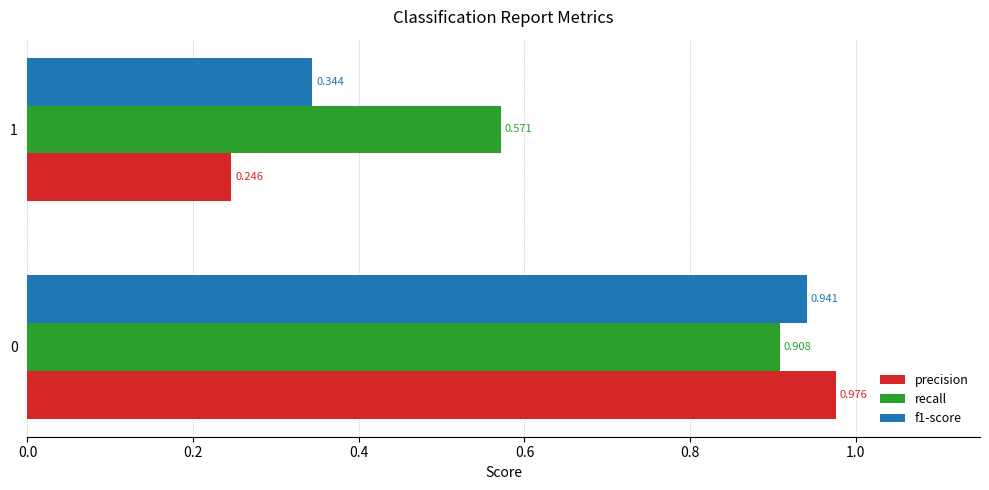

Which series changed the most between 0 and 1?

precision